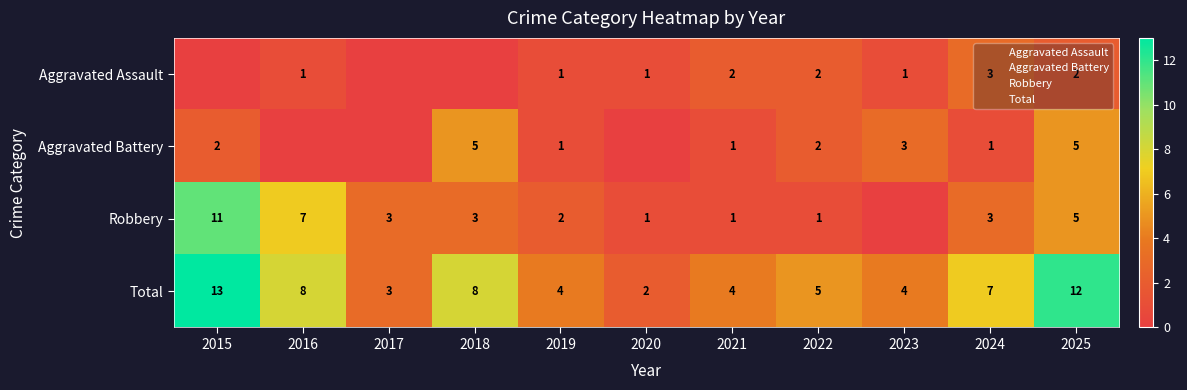

What is the difference between the Total values at 2021 and 2025?

8